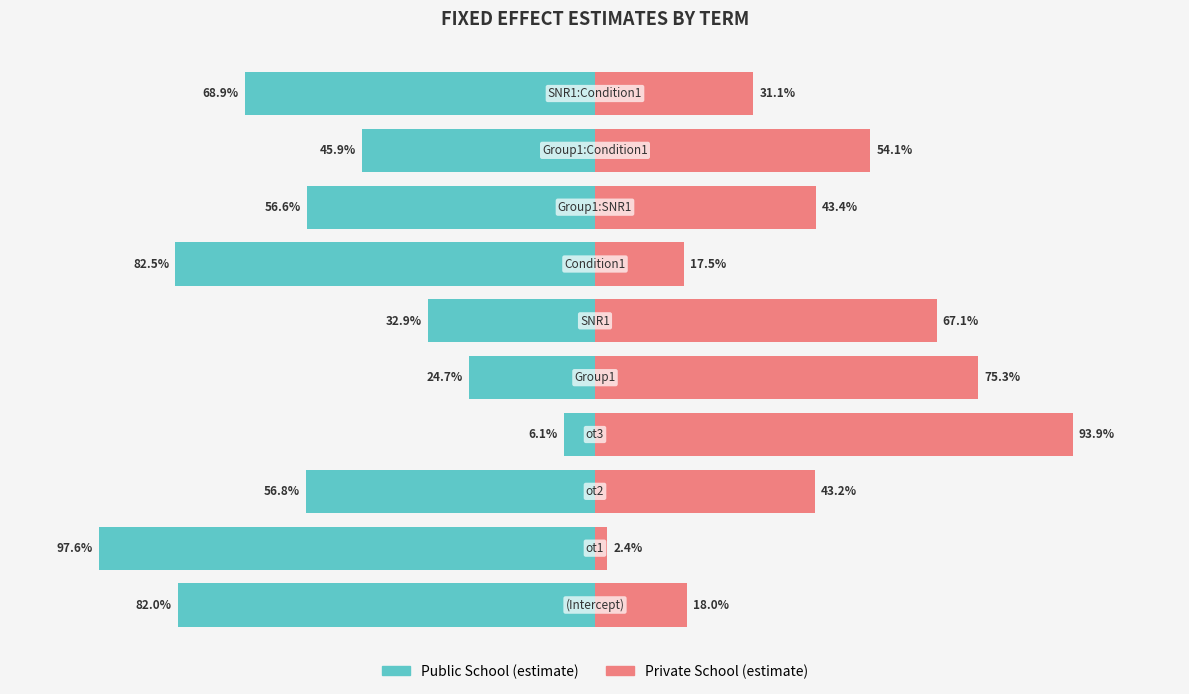

What is the value of the Private School (estimate) bar at the 4th from the left?

93.9